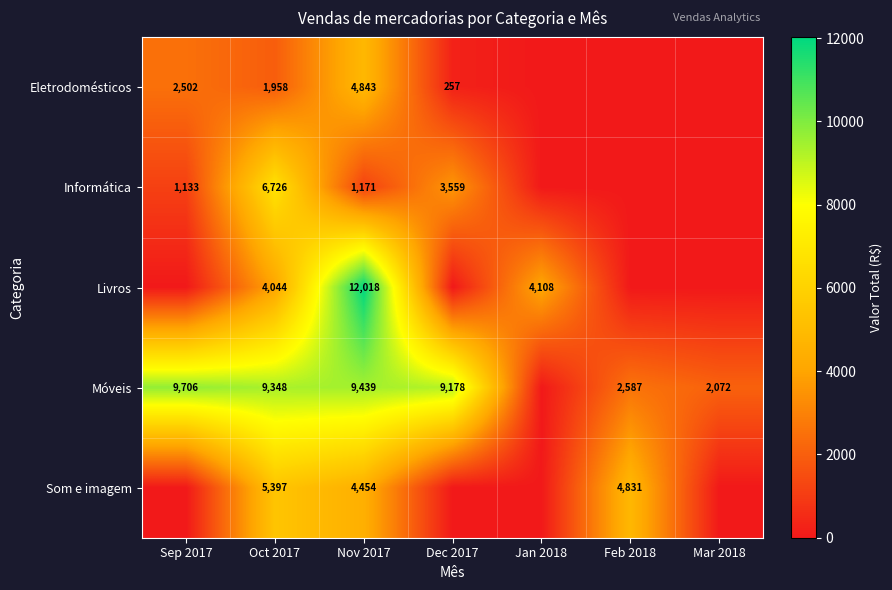

Is the value of Som e imagem at Oct 2017 greater than the value of Eletrodomésticos at Oct 2017?

Yes